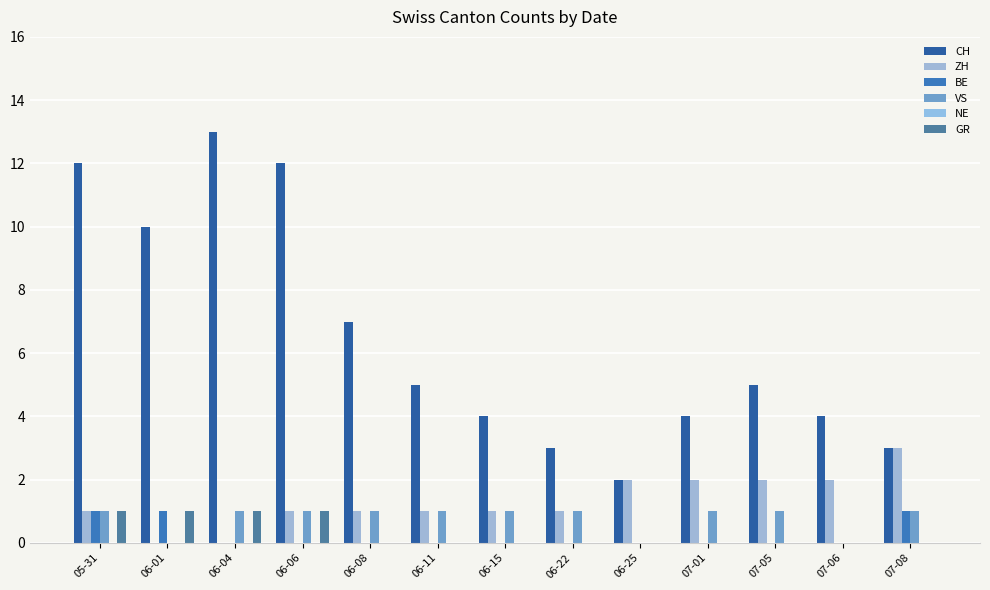

Are the bars horizontal?

No